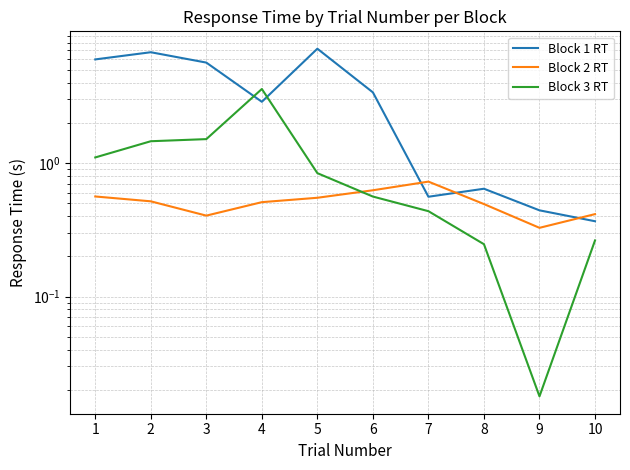

What is the difference between the Block 3 RT values at 3 and 9?

1.5